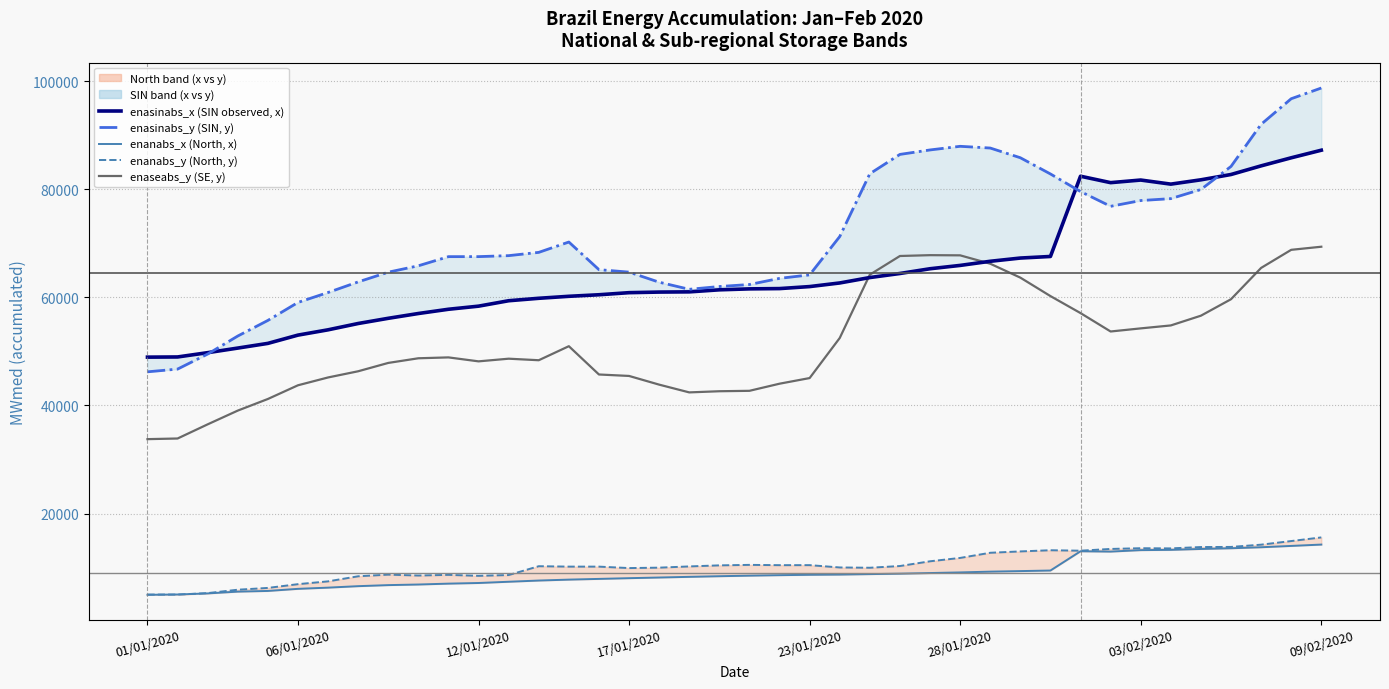

Where is enaseabs_y (SE, y) nearest to the value 51572?

14